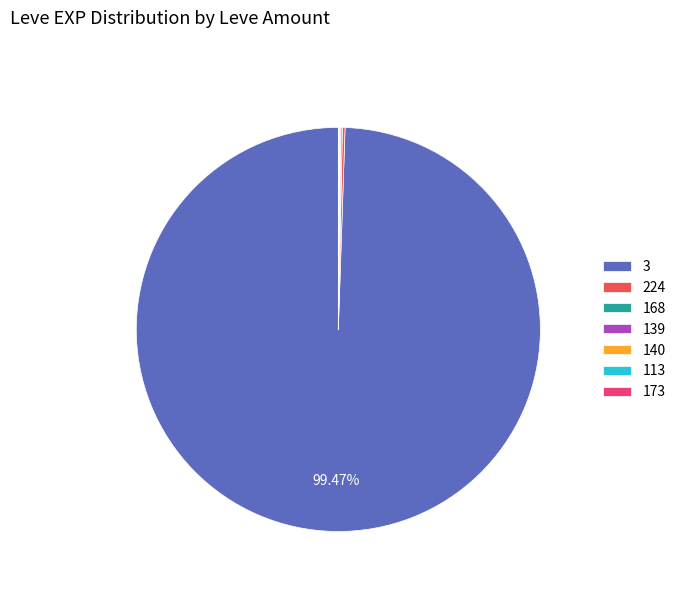

What is the majority slice?

3